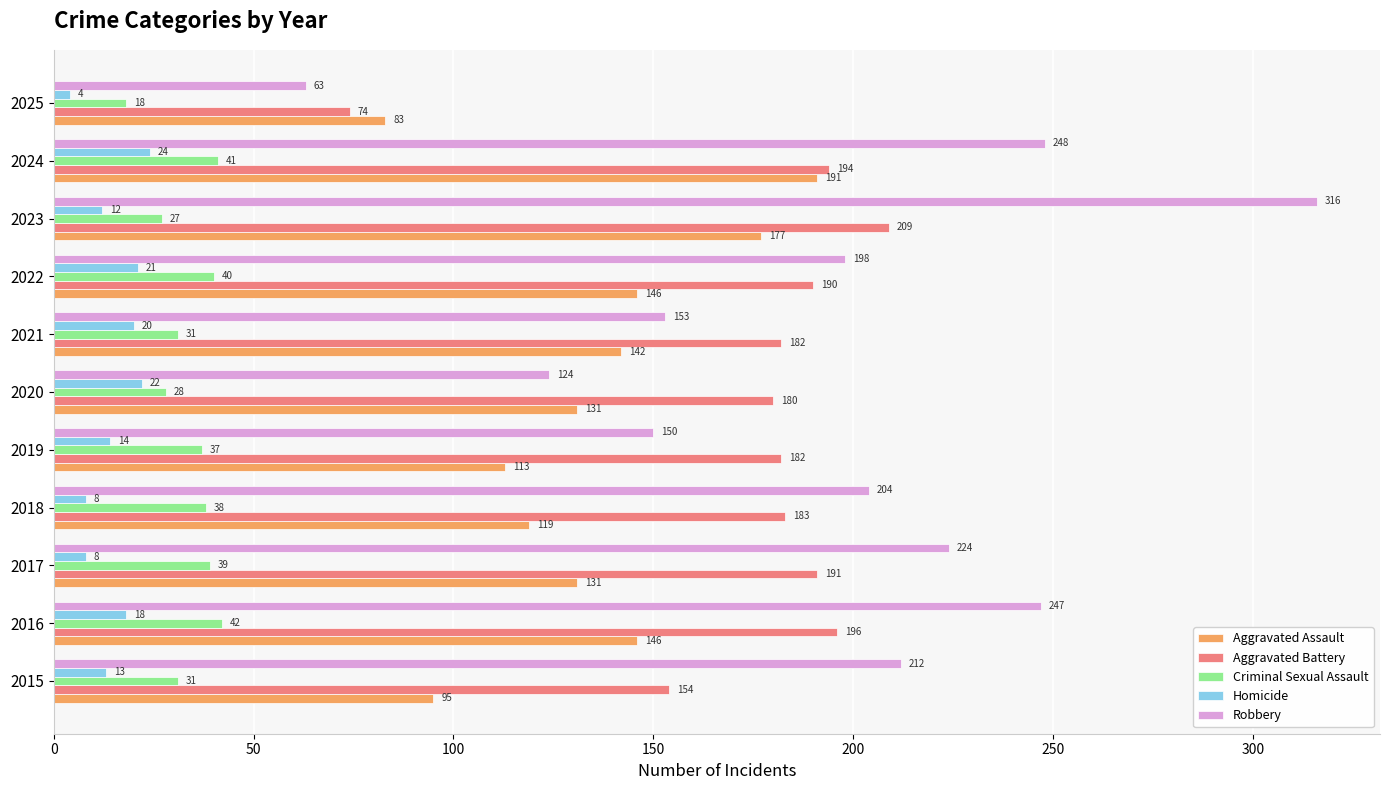

Between 2015 and 2023, which series saw the biggest shift?

Robbery